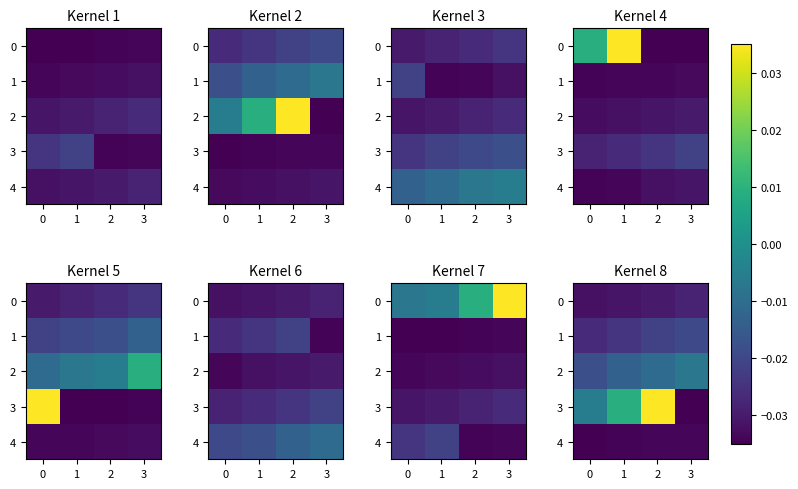

What is the total value across all series at 2?

-0.1